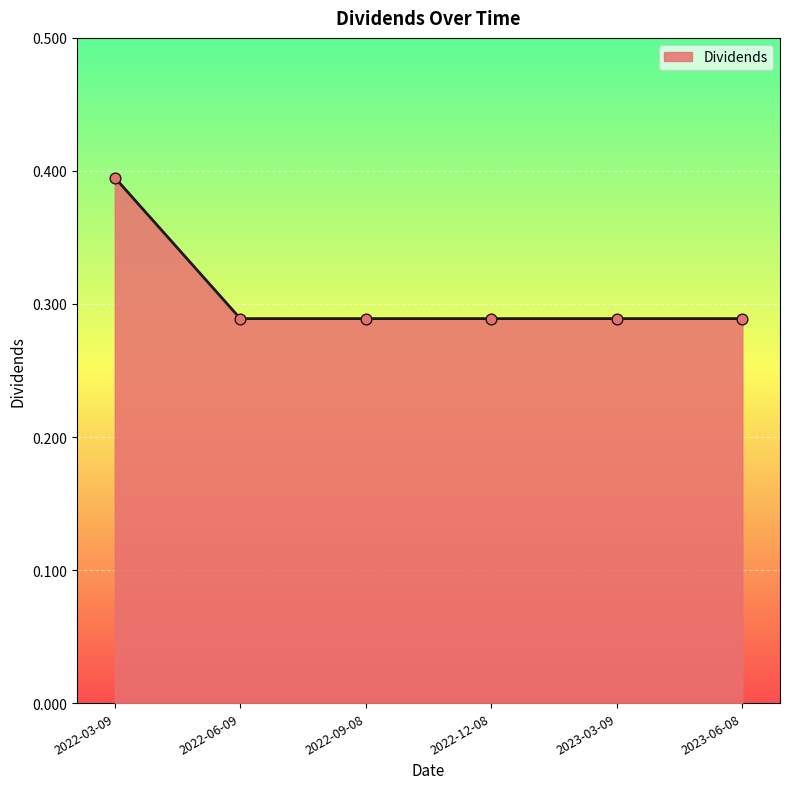

What position from the left is 2022-12-08?

4